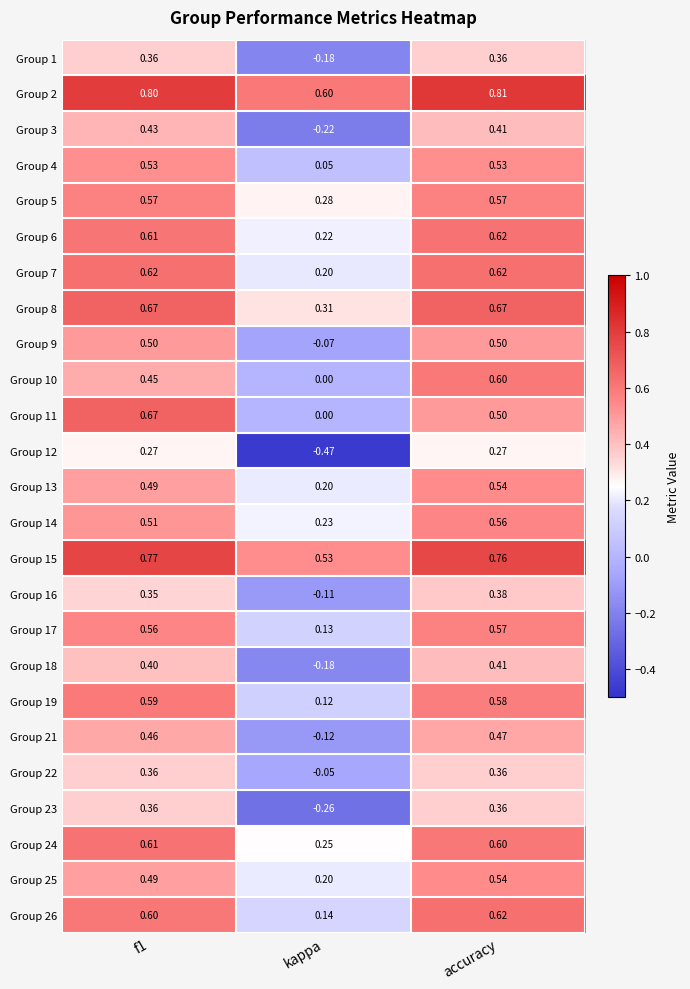

Where is Group 10 nearest to the value 0?

kappa